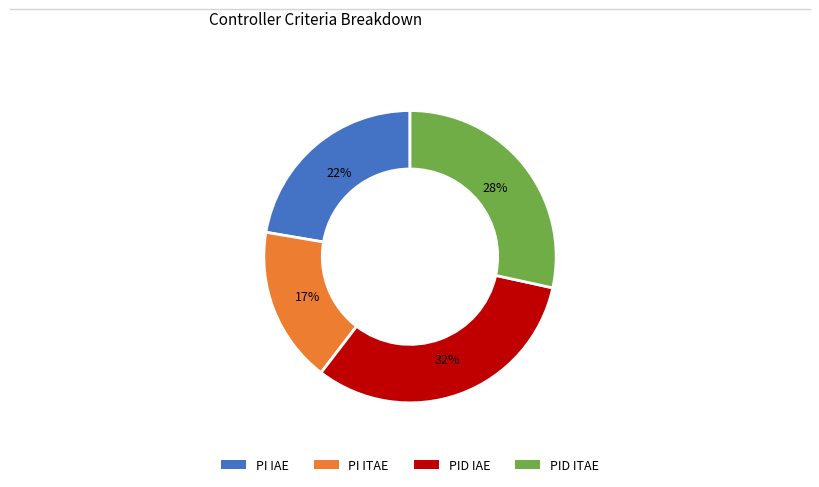

What percentage is the PID IAE slice, to the nearest percent?

32%